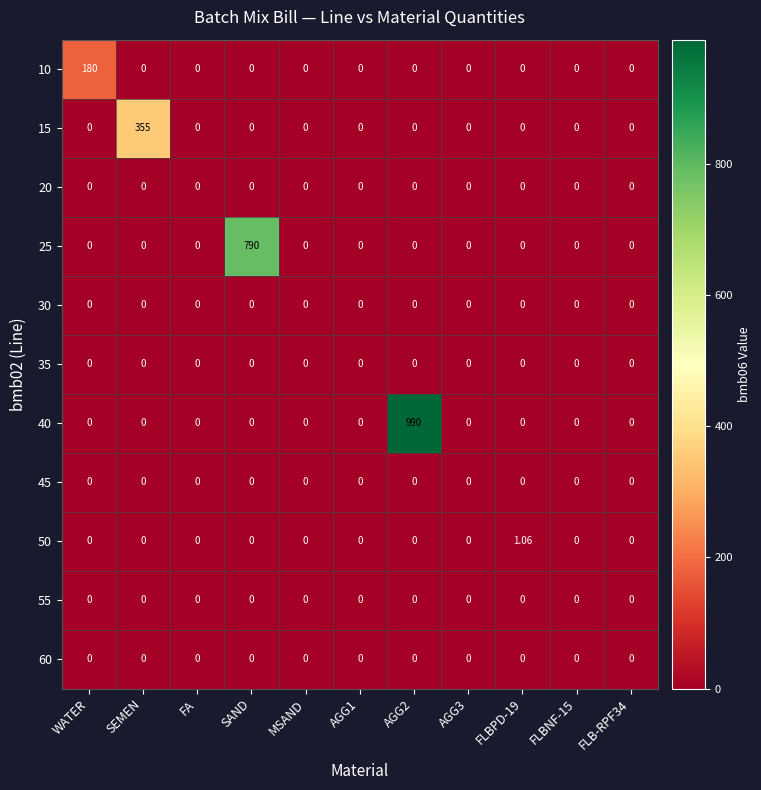

Is the value of 40 at SAND greater than the value of 10 at WATER?

No